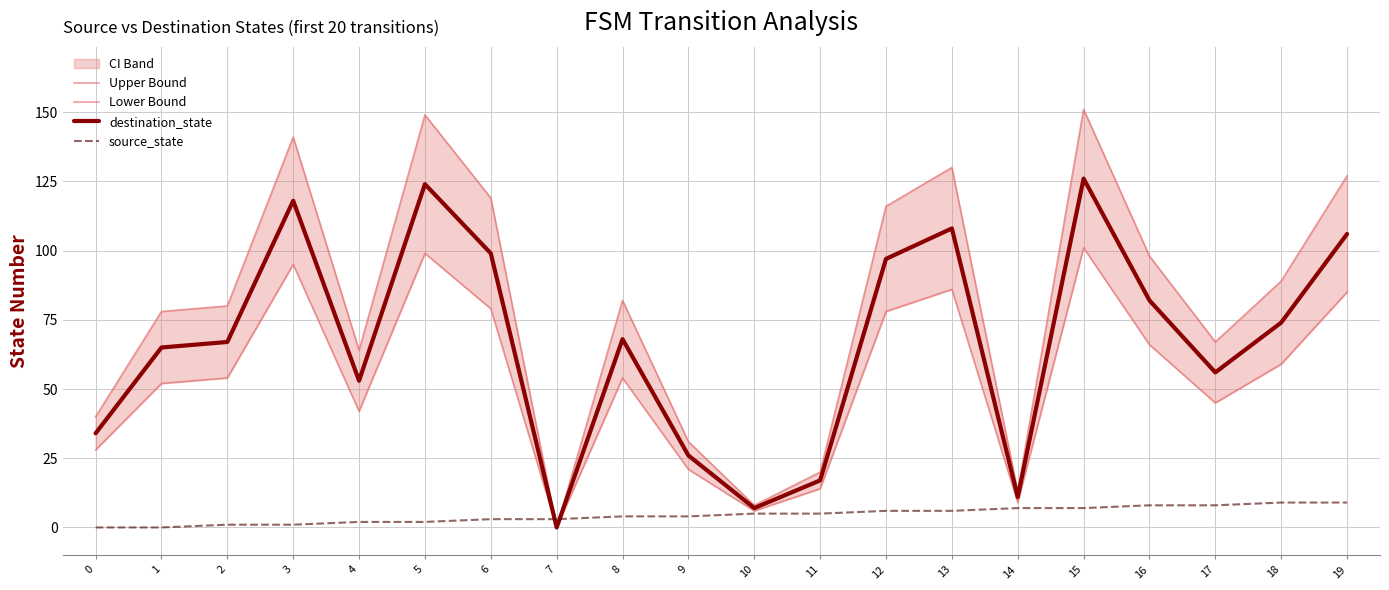

In Upper Bound, how many points are lower than both neighbors (excluding endpoints)?

5